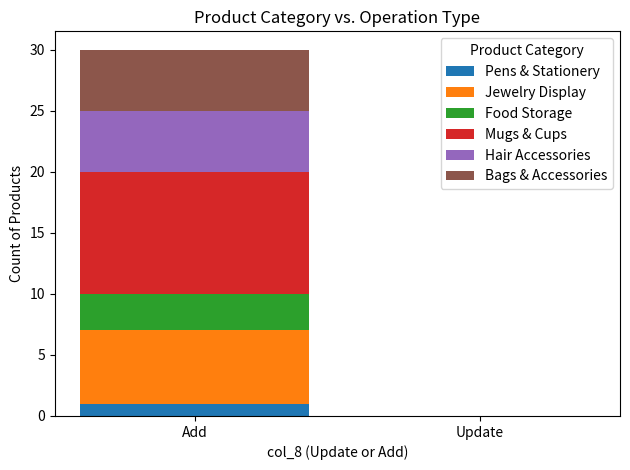

Does the chart contain stacked bars?

Yes